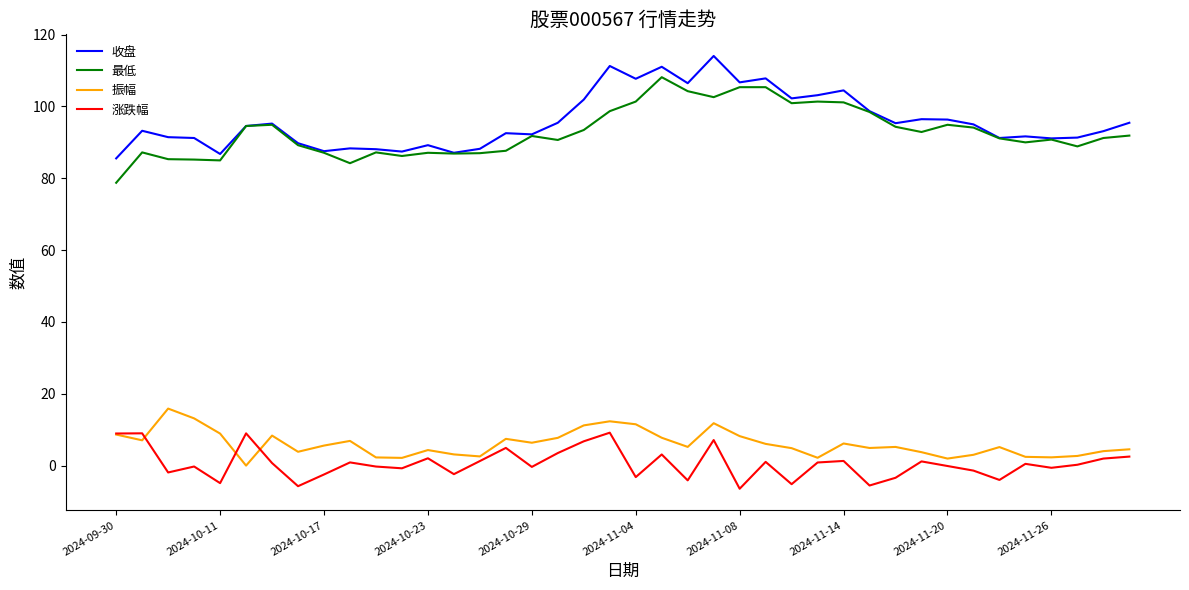

True or false: 收盘 and 振幅 intersect in this chart.

False